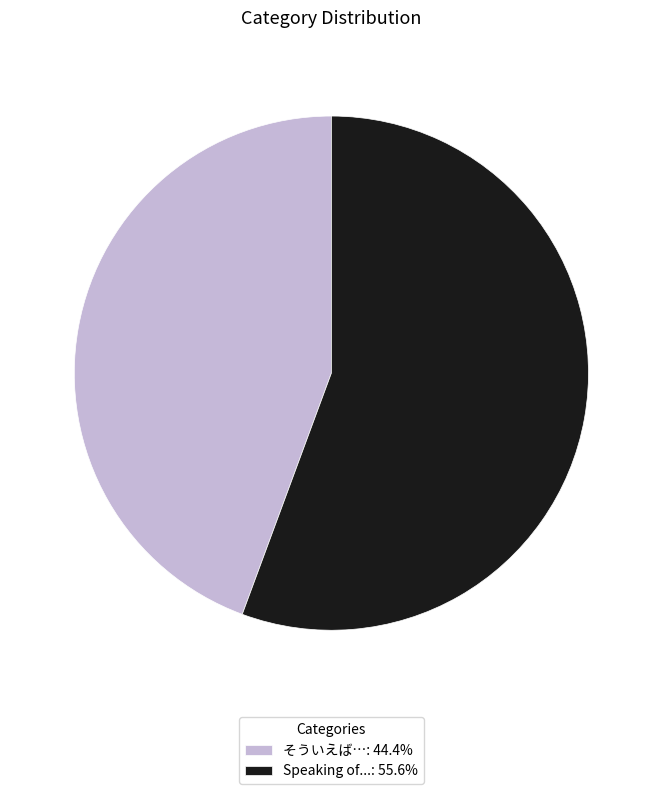

Is the sum of Speaking of...: 55.6% and そういえば…: 44.4% greater than half?

Yes